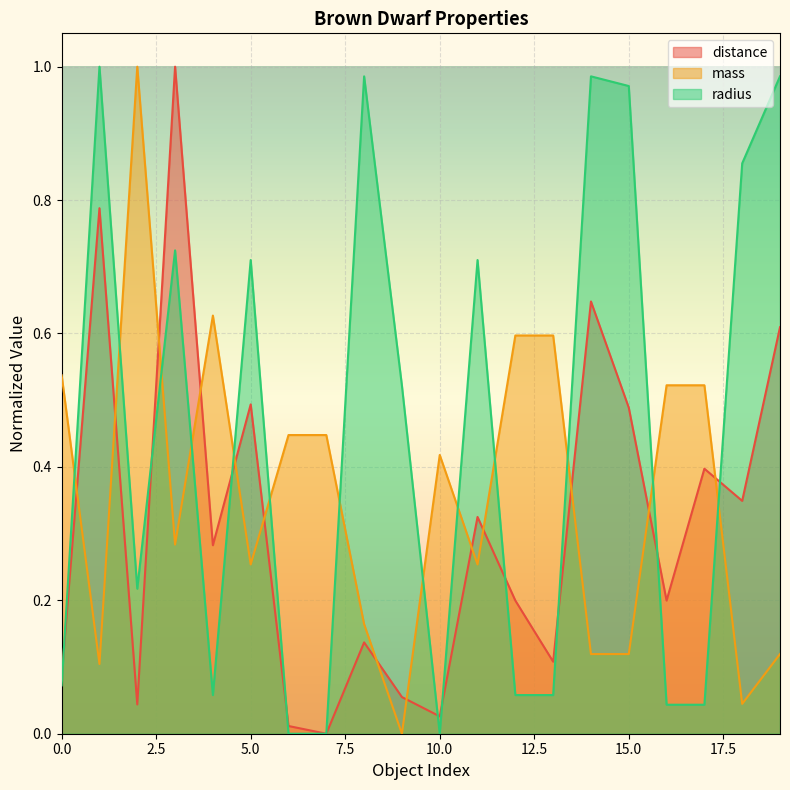

At how many categories does at least one series exceed 0?

20